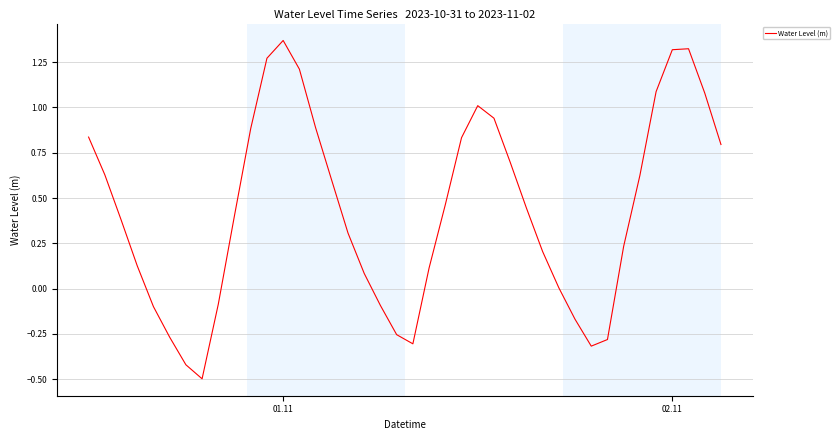

What is the minimum value shown in the chart?

-0.5